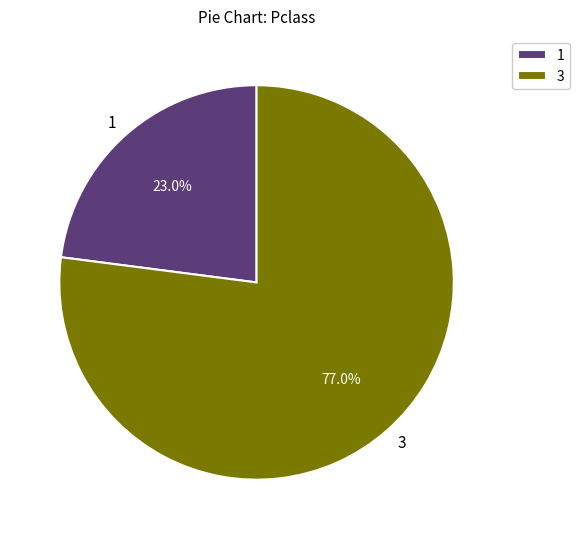

Is there any slice that represents more than half of the pie?

Yes